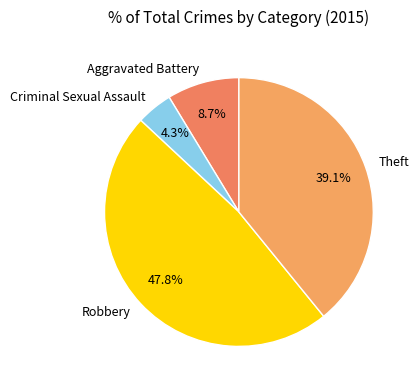

To the nearest percent, what is the average slice percentage?

25%